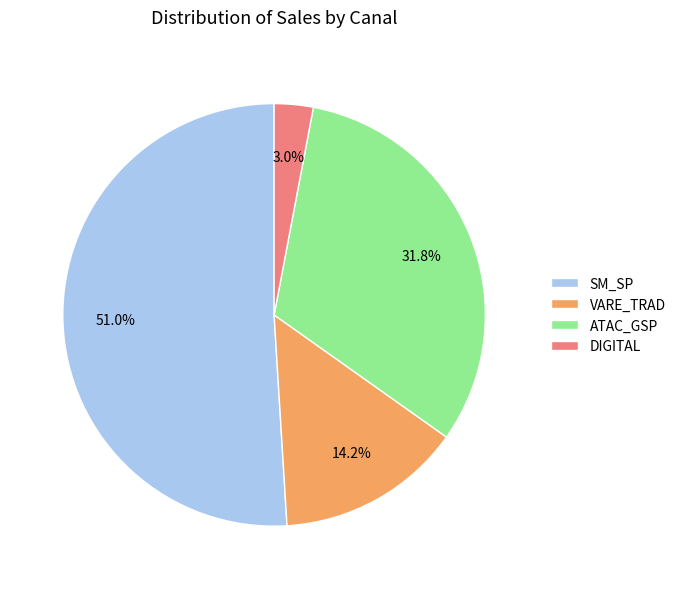

What percentage is NOT represented by ATAC_GSP?

68.2%